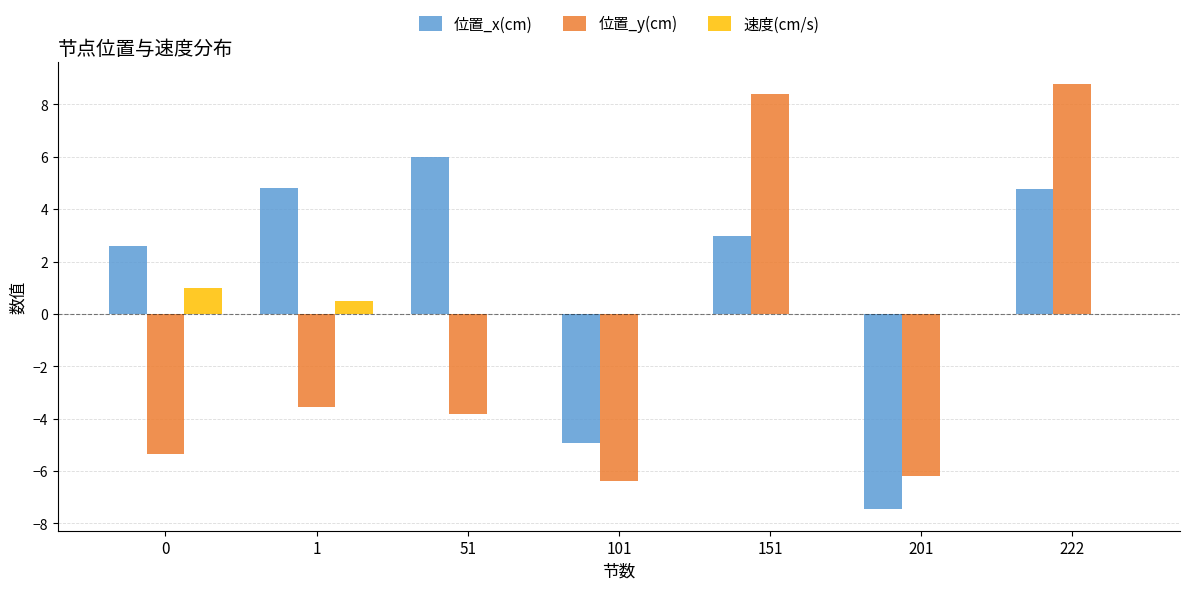

What value does the 位置_x(cm) series have at 151?

3.0